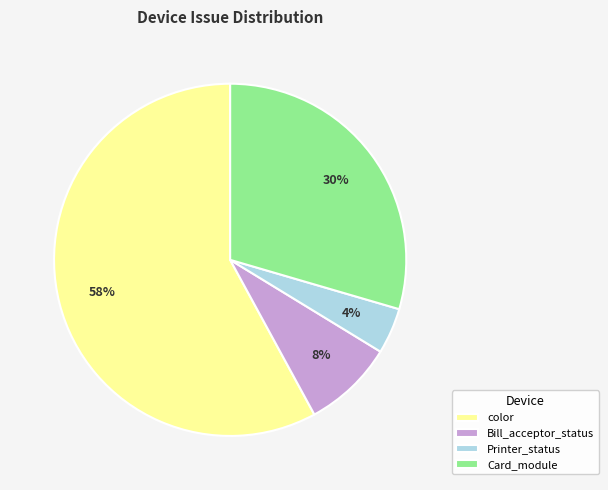

To the nearest percent, what portion does color represent?

58%